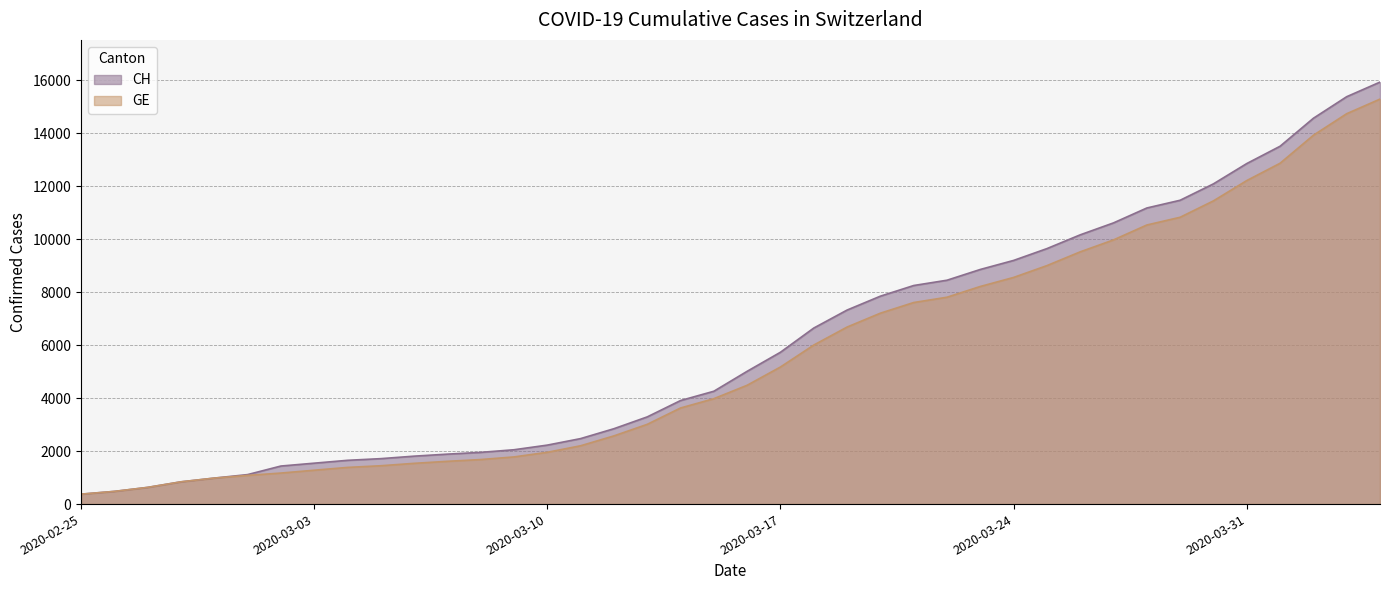

How many data points in GE are less than 4485?

20